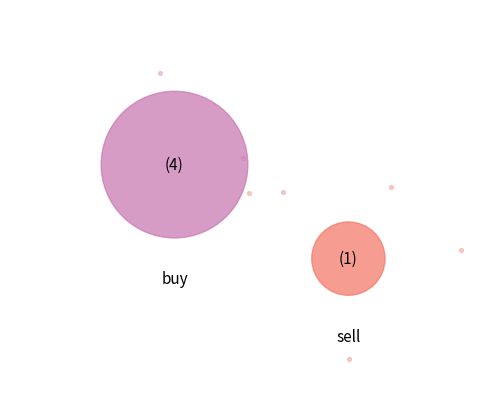

What is the ratio of the value at buy to the value at sell?

4.0